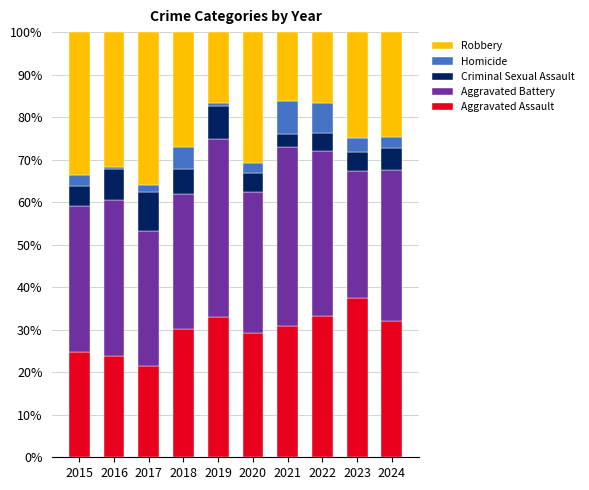

What is the difference between the maximum and minimum values in the Aggravated Assault series?

16.1